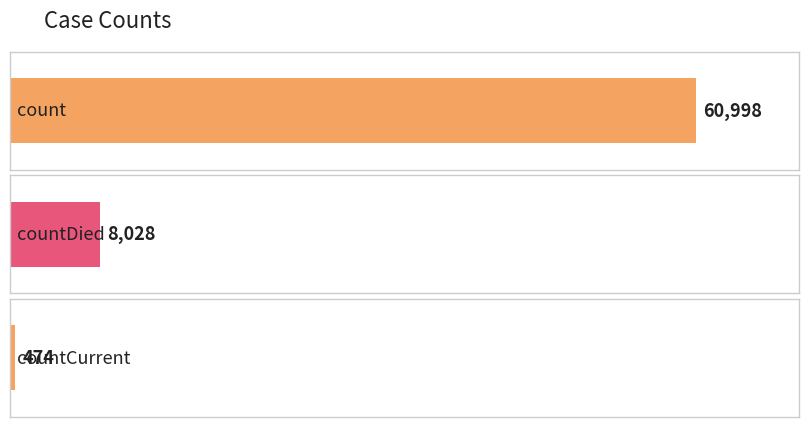

How many values exceed 474?

2